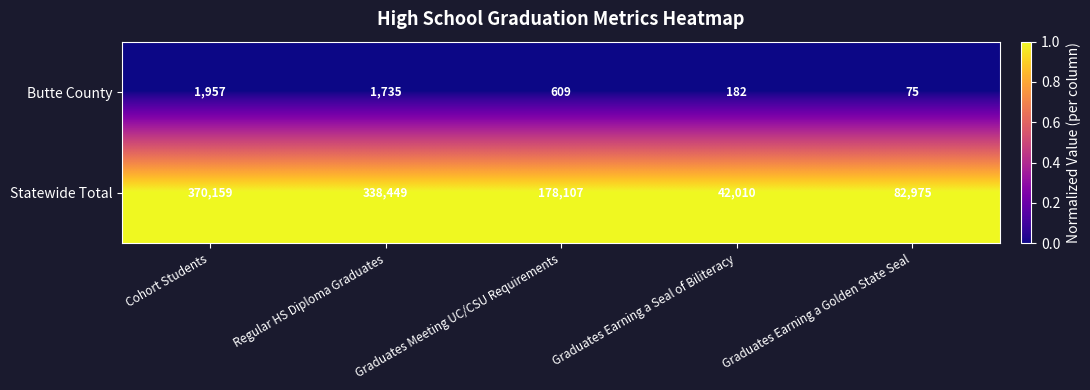

Which category has the lowest value in the Butte County series?

Graduates Earning a Golden State Seal